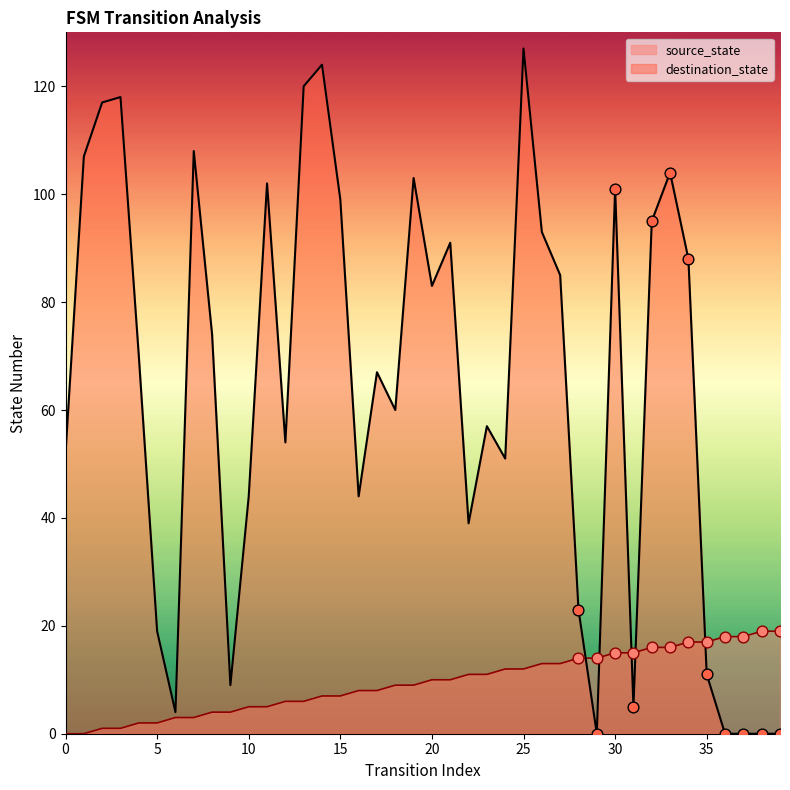

Which series contains the lowest Y value?

source_state